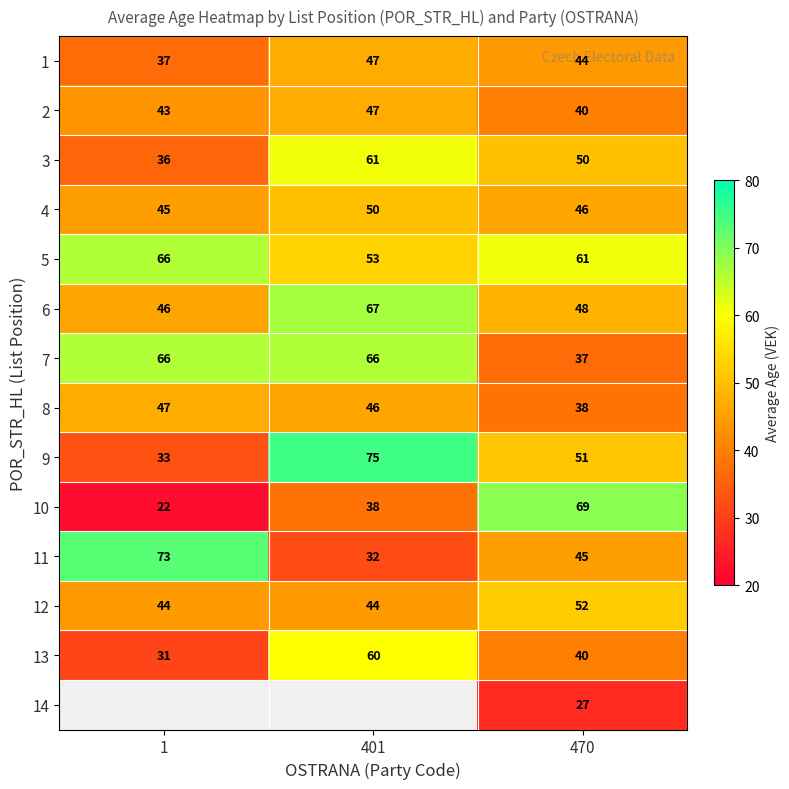

How many values in the 8 series are below 46?

1